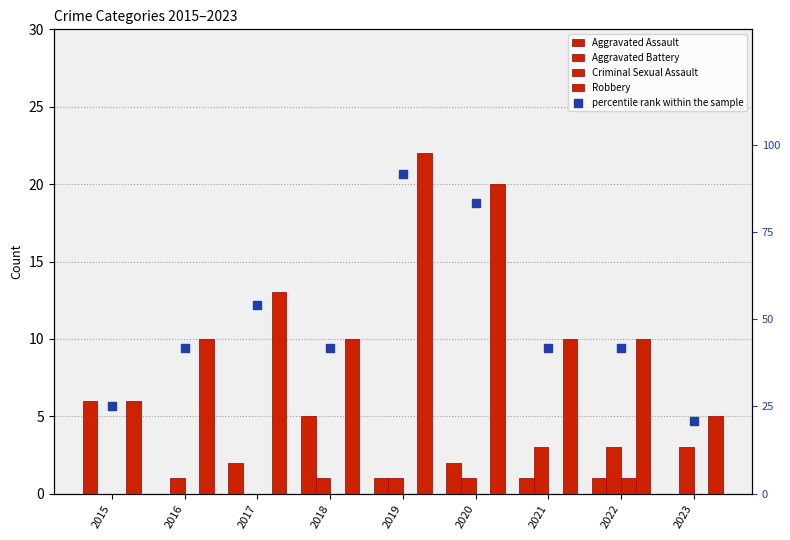

Which series has the largest total across all categories?

percentile rank within the sample